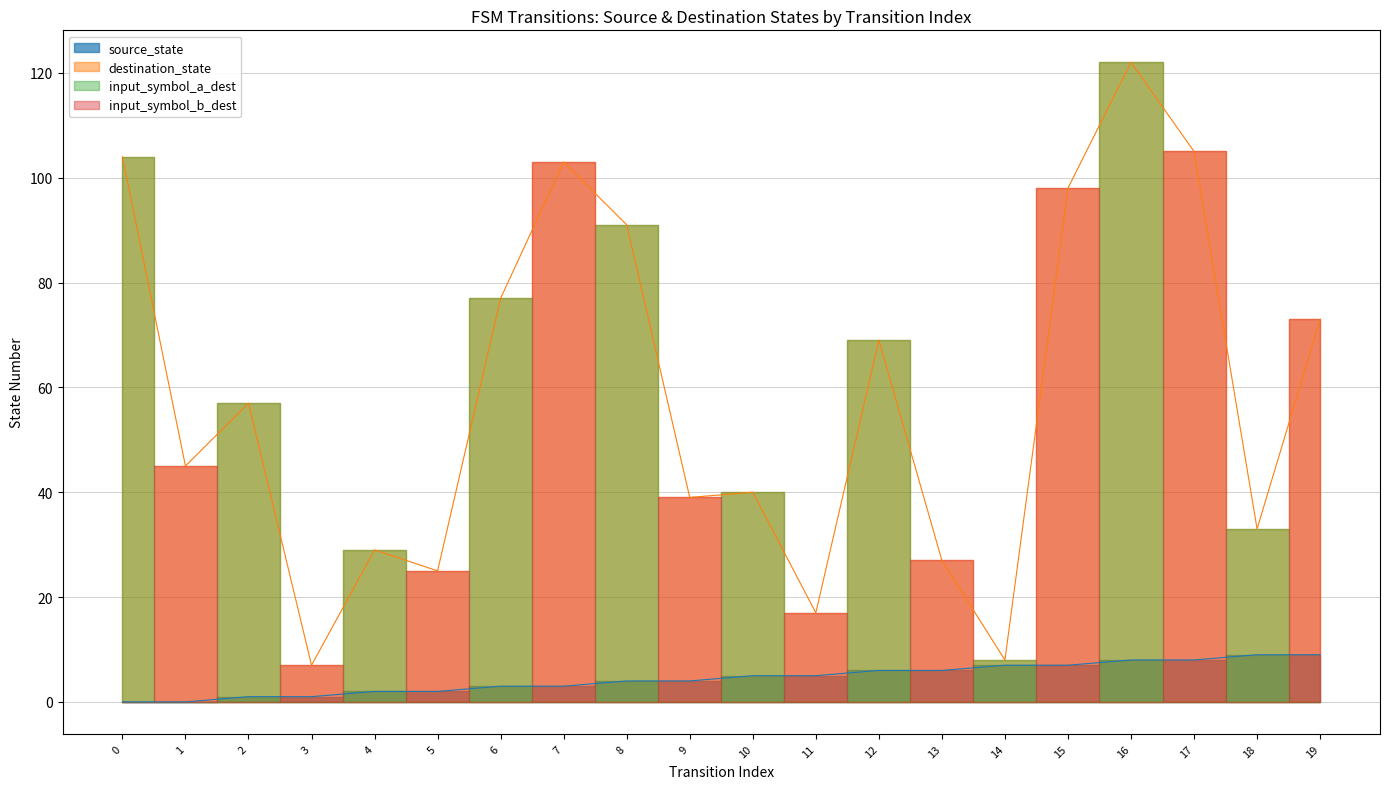

True or false: source_state has more than 1 interior local peaks.

False